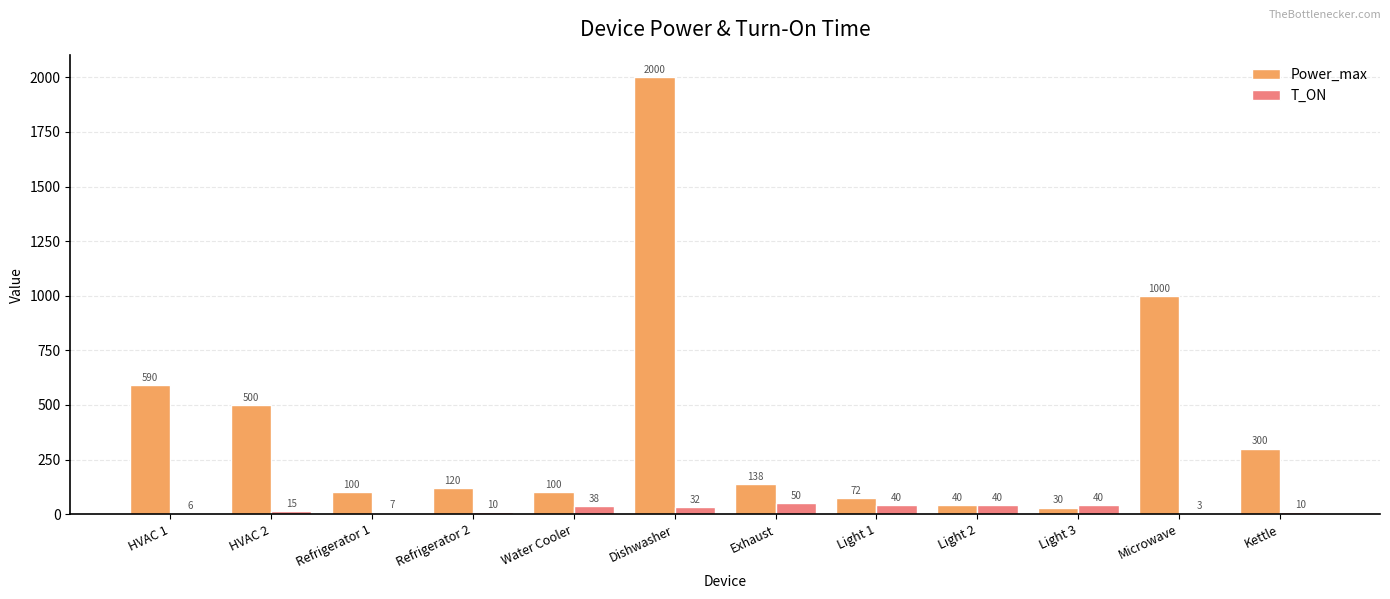

Which series has the widest spread of values?

Power_max